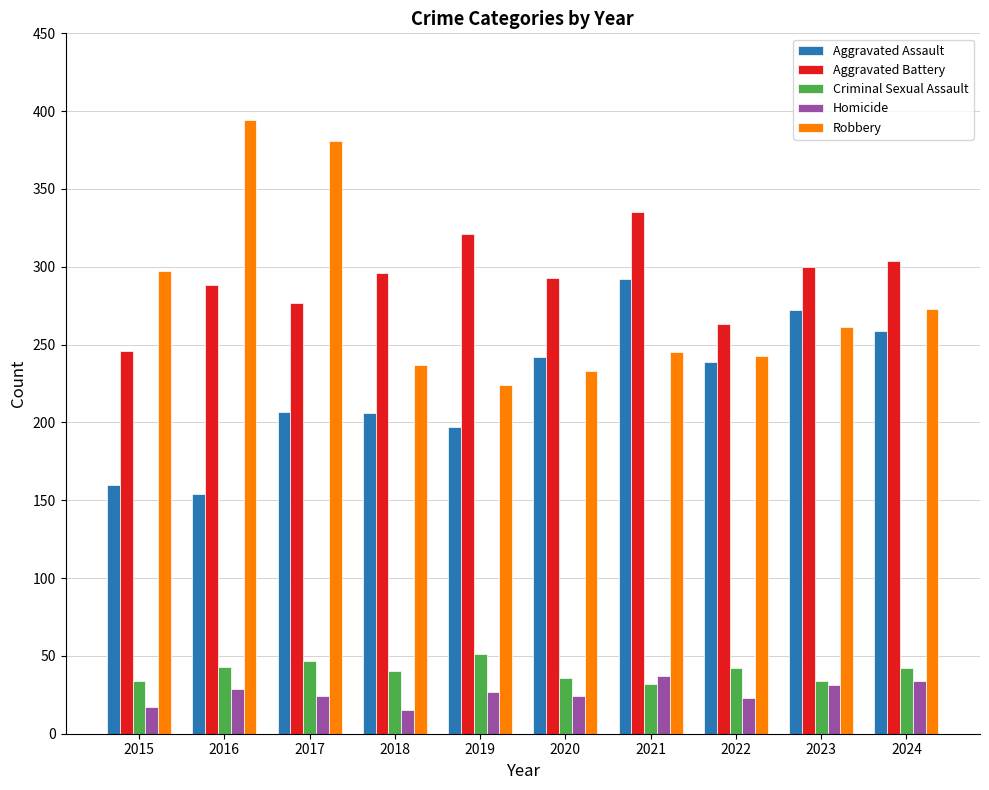

At 2022, list the series in order from largest to smallest.

Aggravated Battery, Robbery, Aggravated Assault, Criminal Sexual Assault, Homicide